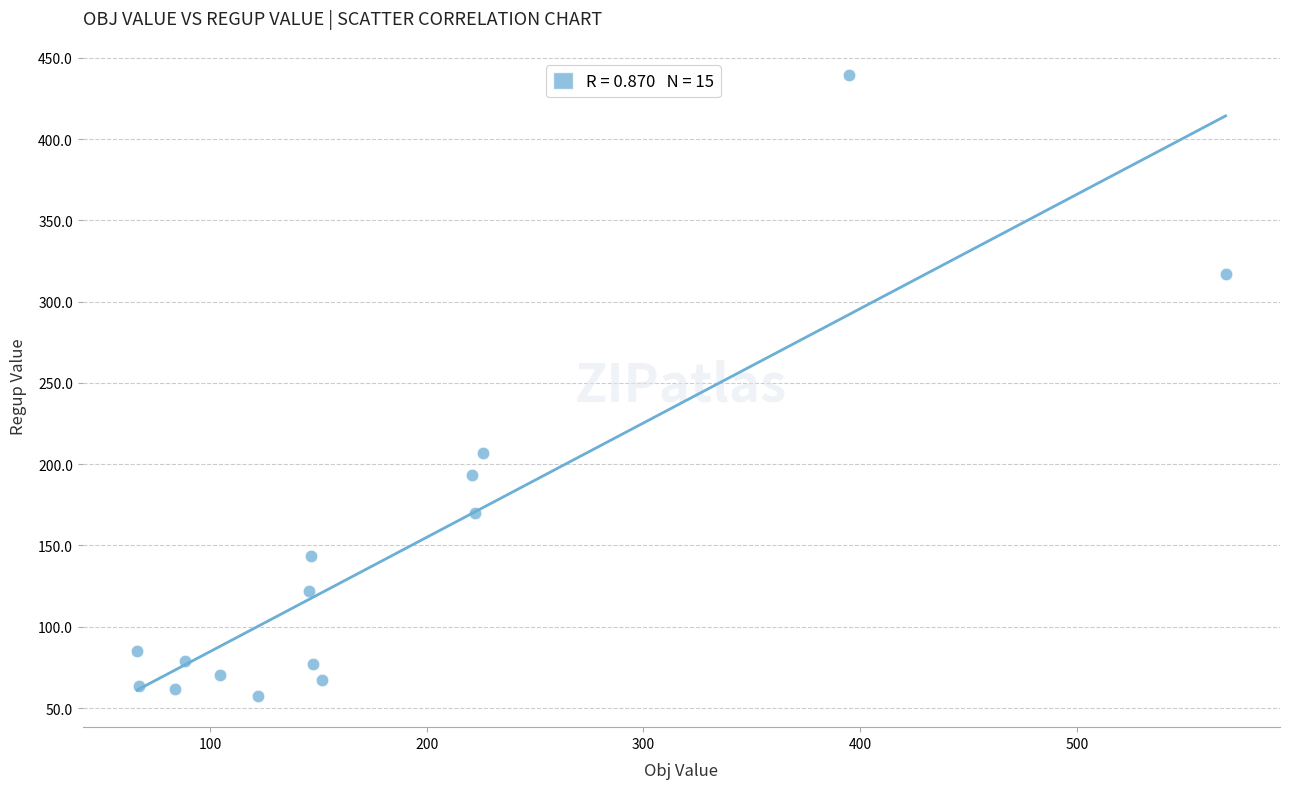

What is the range of Y values (max minus min)?

382.4